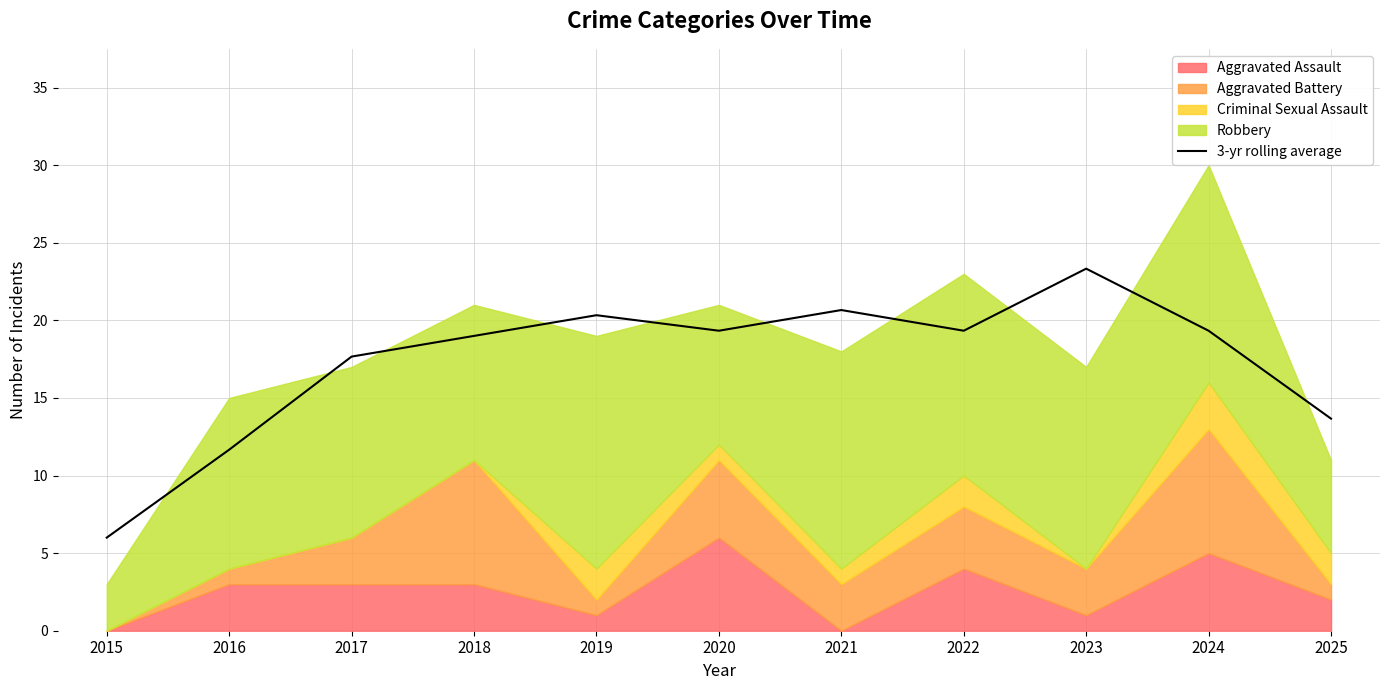

Reading left to right, transcribe all the data shown in this chart.

2015=6.0	2016=11.7	2017=17.7	2018=19.0	2019=20.3	2020=19.3	2021=20.7	2022=19.3	2023=23.3	2024=19.3	2025=13.7